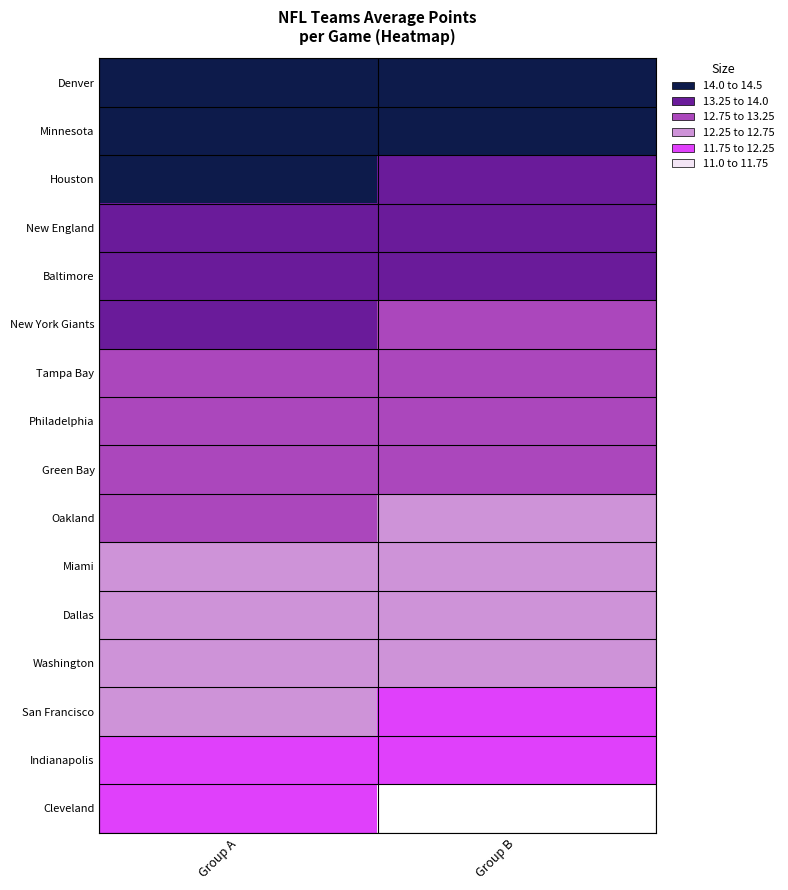

What is the difference between the Indianapolis values at Group B and Group A?

0.2